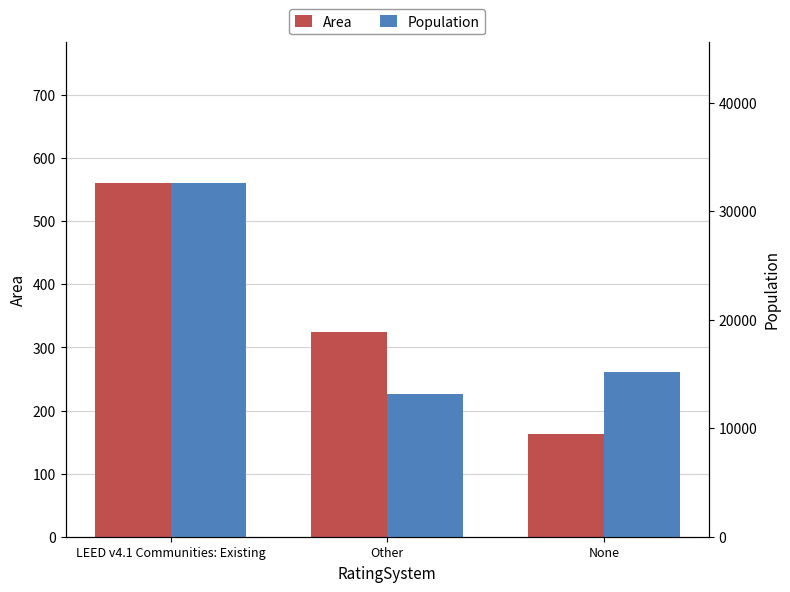

The value of Area at Other is 468. True or false?

False